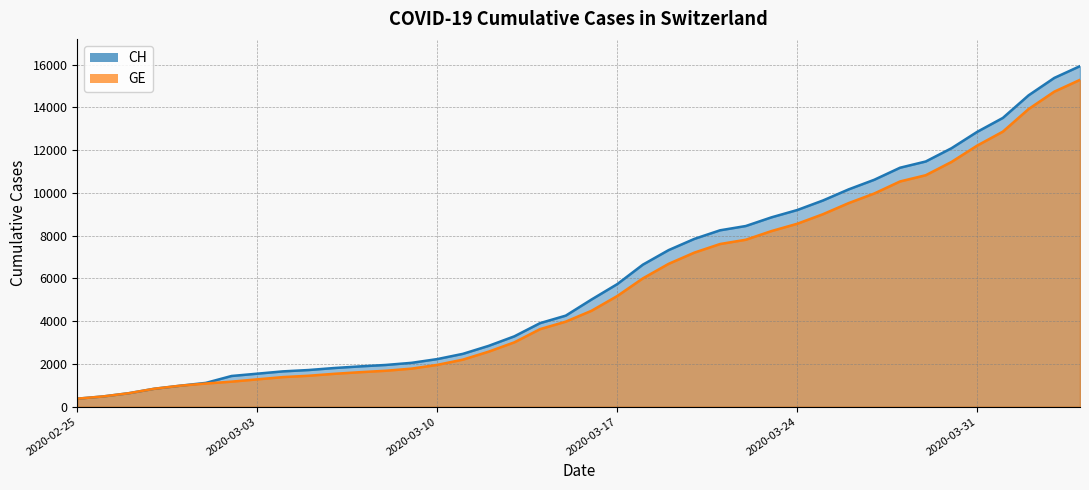

True or false: CH has a value of 10613 at 2020-03-27.

True